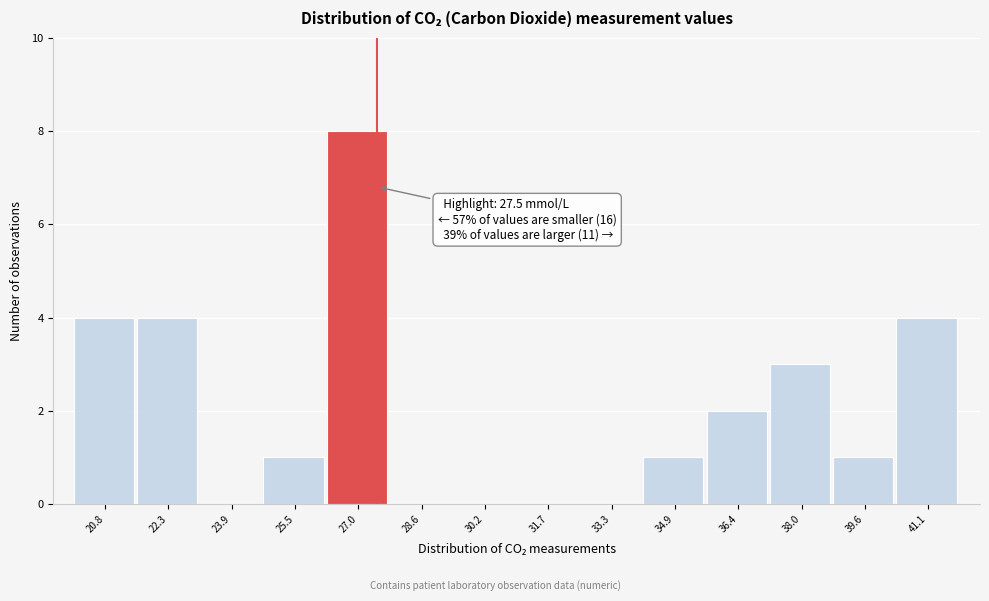

Which range on the x-axis has the tallest bar?

26.2 to 27.8